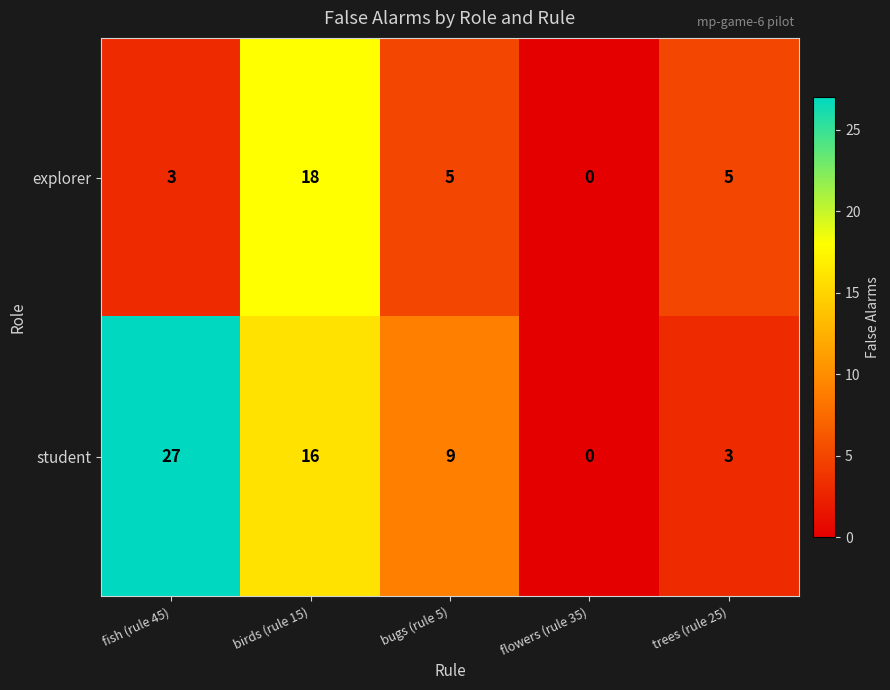

Rank the series by their maximum value, from lowest to highest.

explorer, student